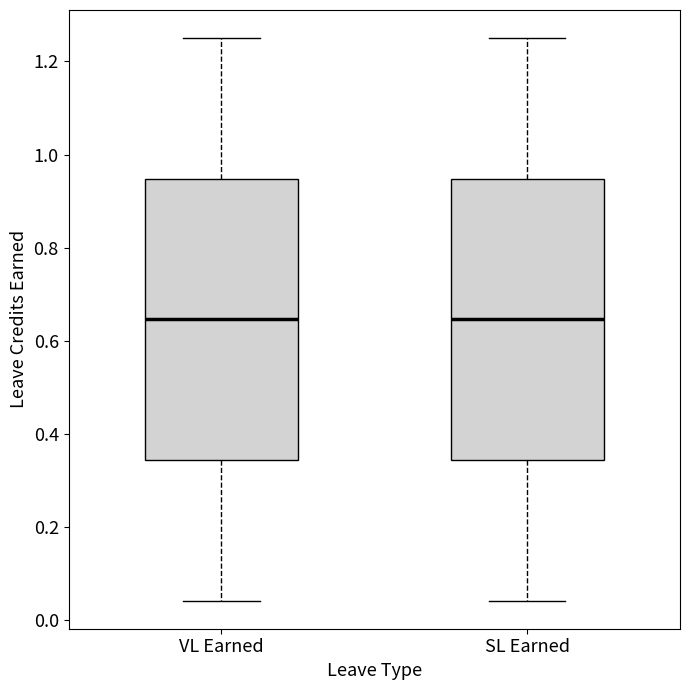

Reading left to right, read every box against the y-axis: the position of its median line, the range the box covers, and the ends of its whiskers. The values are not printed on the chart, so give them approximately, as read against the axis.

VL Earned: median 0.64, box 0.34 to 0.94, whiskers 0.04 to 1.26
SL Earned: median 0.64, box 0.34 to 0.94, whiskers 0.04 to 1.26